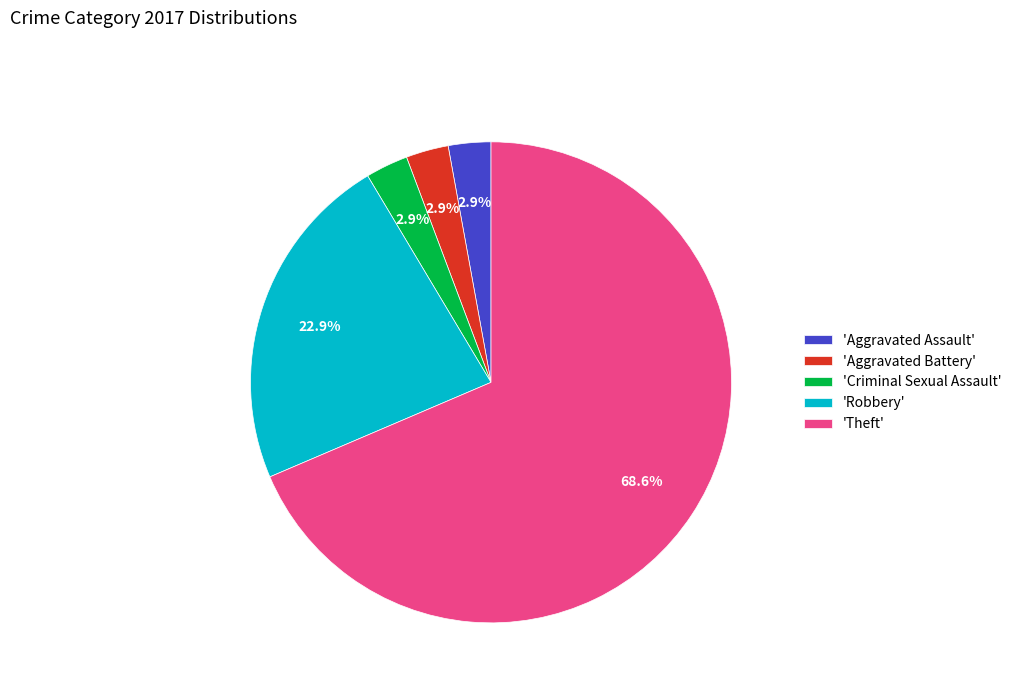

Count the number of slices in the pie.

5